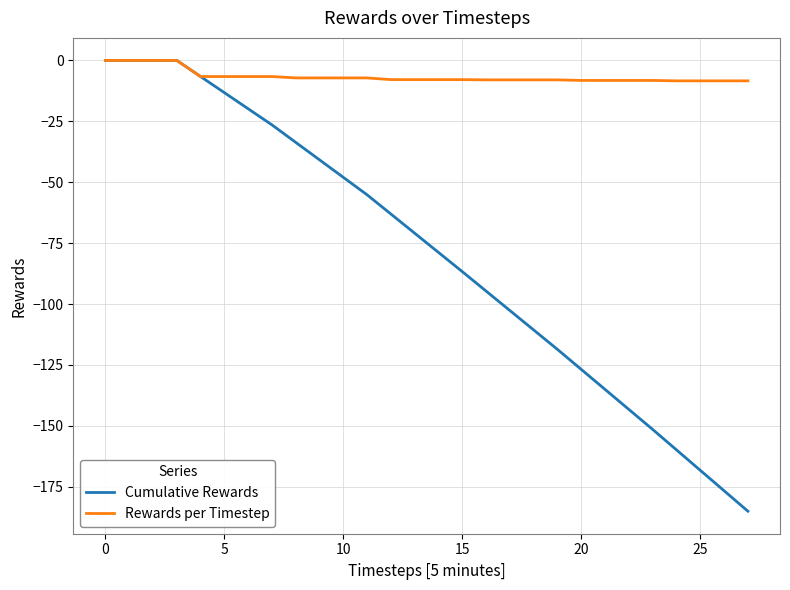

Which series has the largest range (max minus min)?

Cumulative Rewards